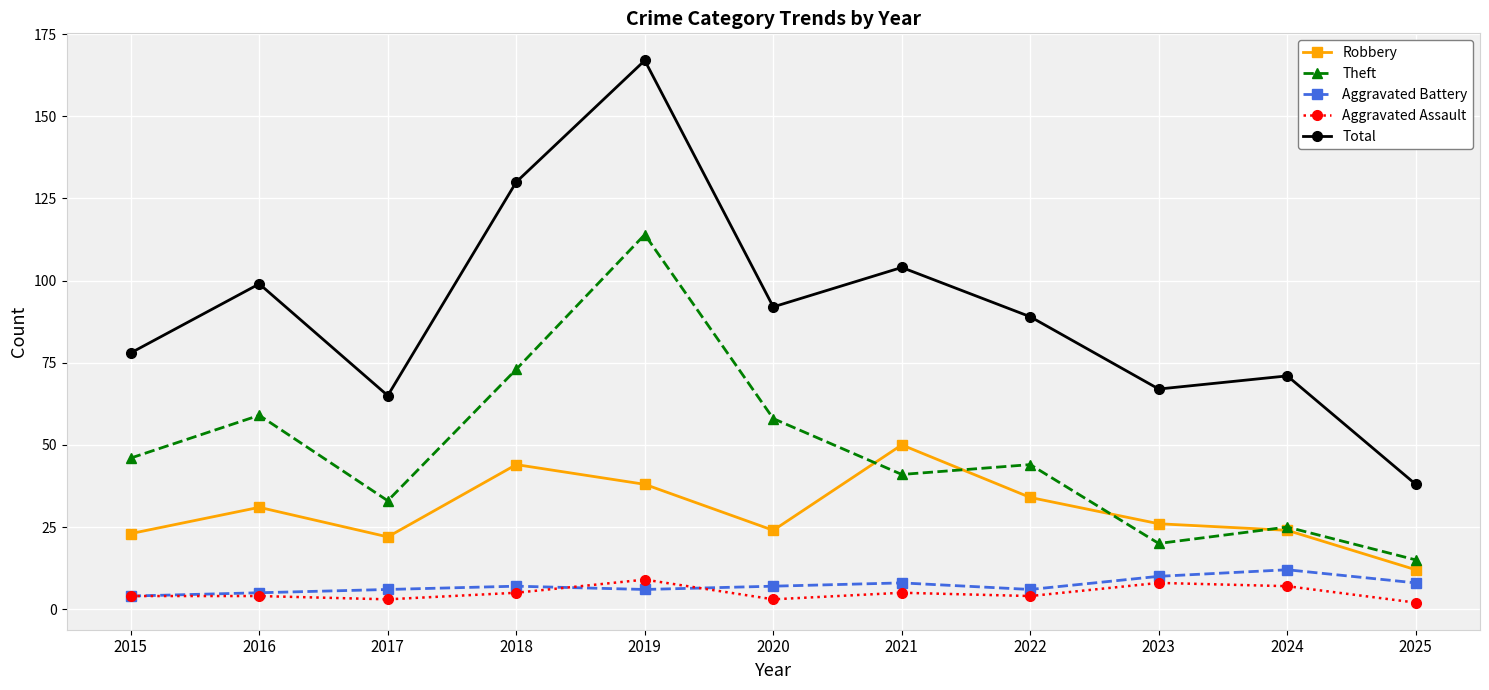

What value does the Theft series have at 2025, to the nearest 5?

15